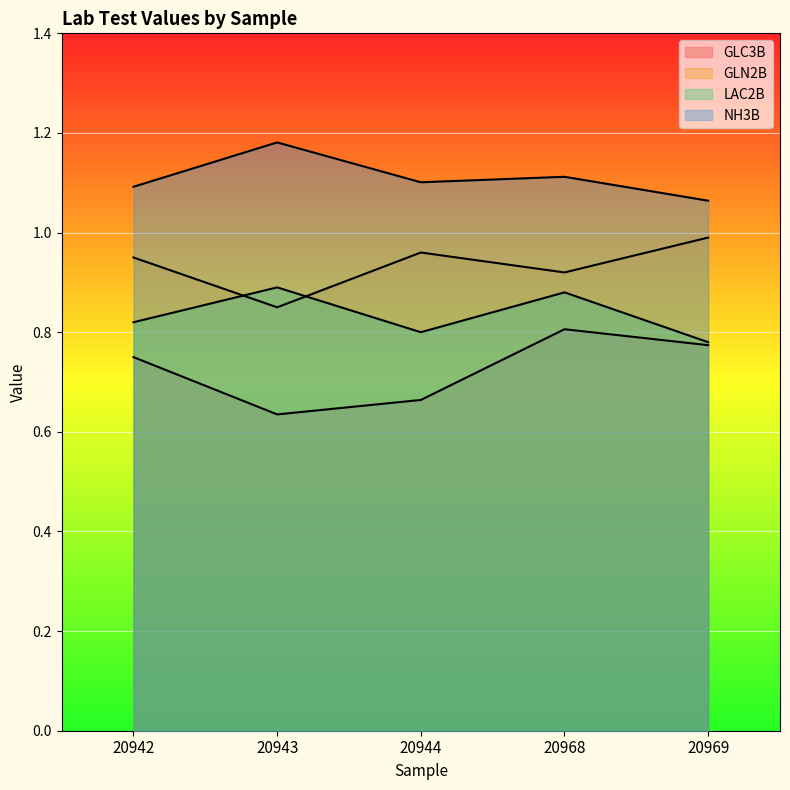

Reading left to right, transcribe all the data shown in this chart.

GLC3B: 20942=0.8	20943=0.6	20944=0.7	20968=0.8	20969=0.8
GLN2B: 20942=0.9	20943=0.8	20944=1.0	20968=0.9	20969=1.0
LAC2B: 20942=0.8	20943=0.9	20944=0.8	20968=0.9	20969=0.8
NH3B: 20942=1.1	20943=1.2	20944=1.1	20968=1.1	20969=1.1